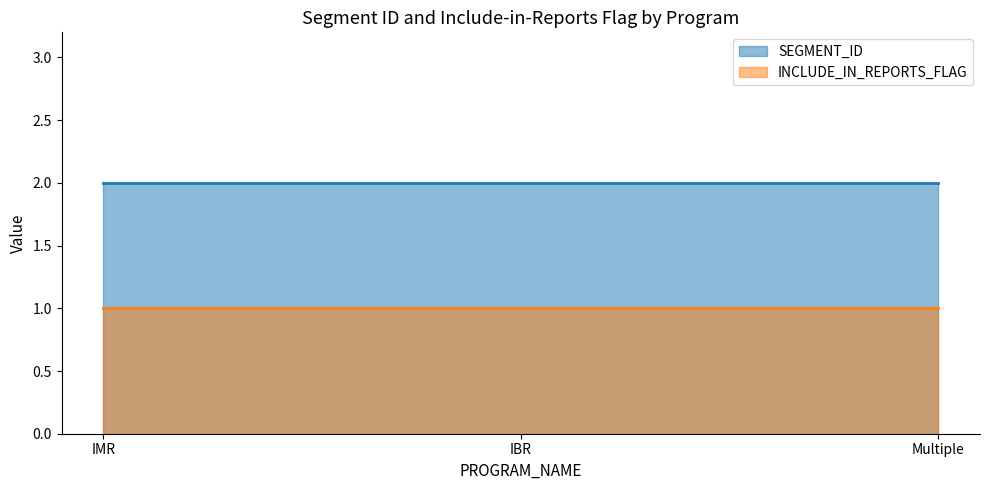

Count the number of data series in this chart.

2